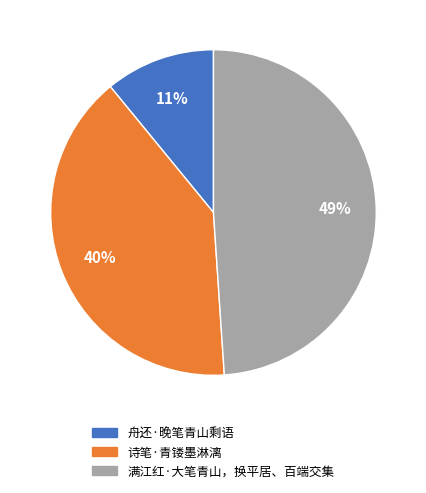

Rank the categories by value from lowest to highest.

舟还·晚笔青山剩语, 诗笔·青镂墨淋漓, 满江红·大笔青山，换平居、百端交集